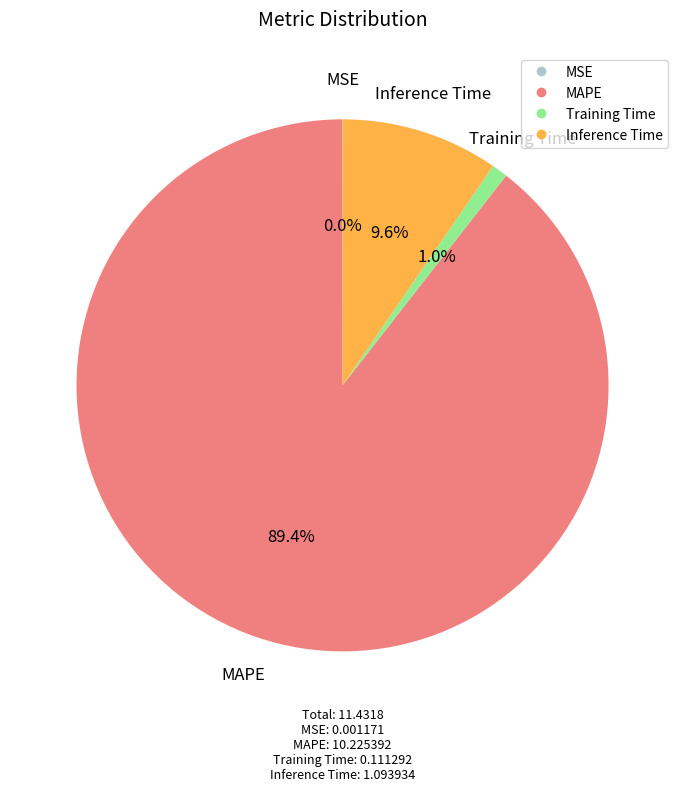

How much of the chart is everything except Inference Time?

90.4%